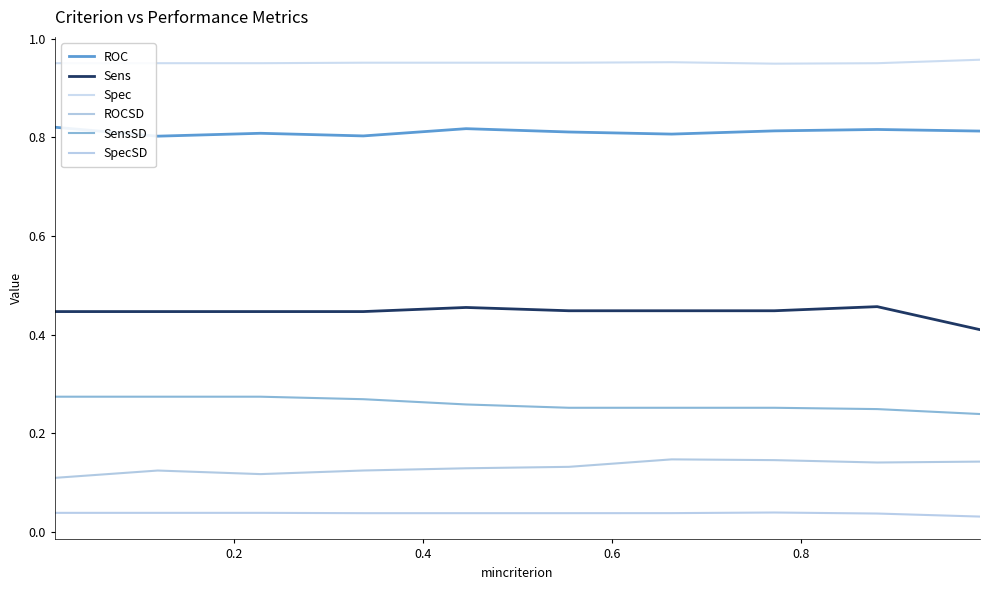

List the series in order of their peak value, lowest first.

SpecSD, ROCSD, SensSD, Sens, ROC, Spec